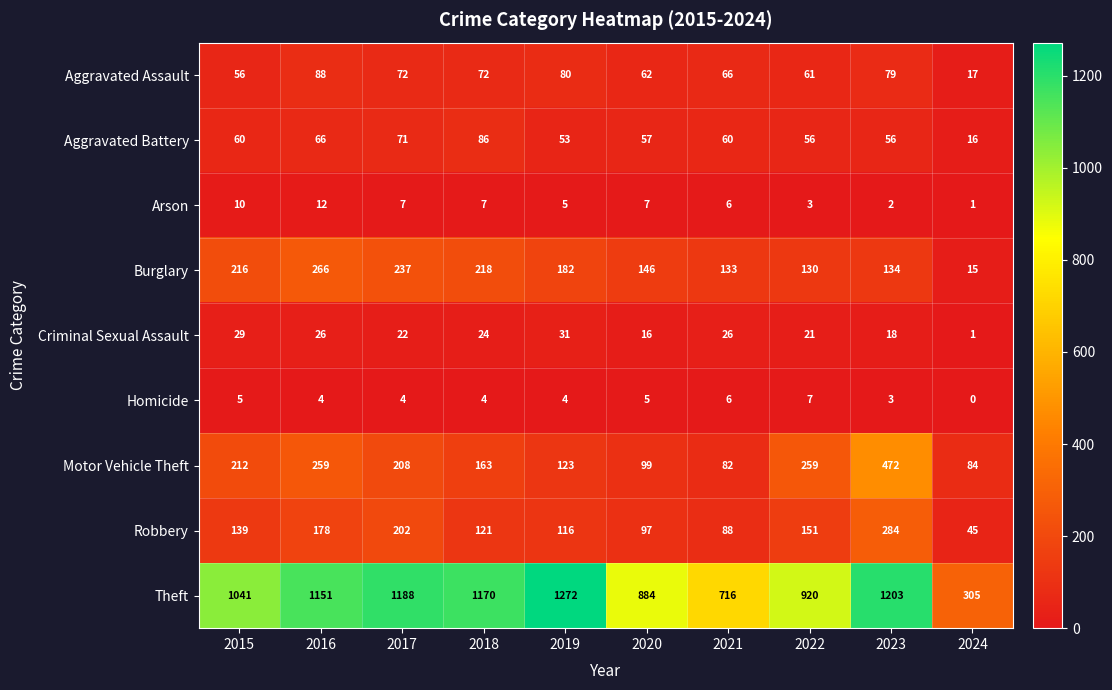

How many categories are shown in the chart?

10